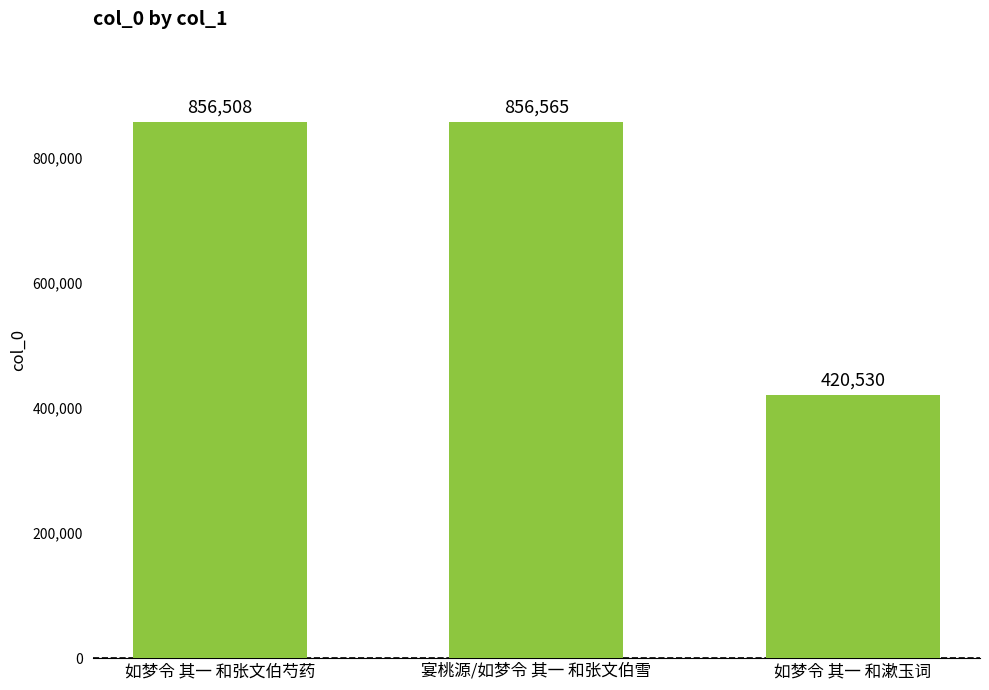

What is the approximate value at 如梦令 其一 和漱玉词, to the nearest 50?

420550